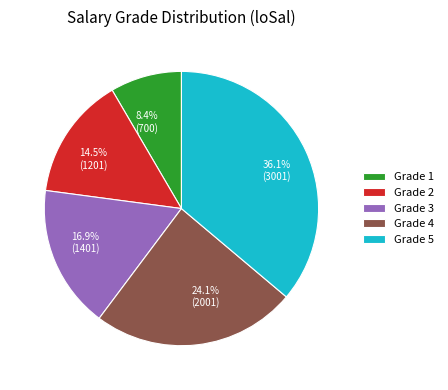

What is the smallest slice in the pie chart?

Grade 1